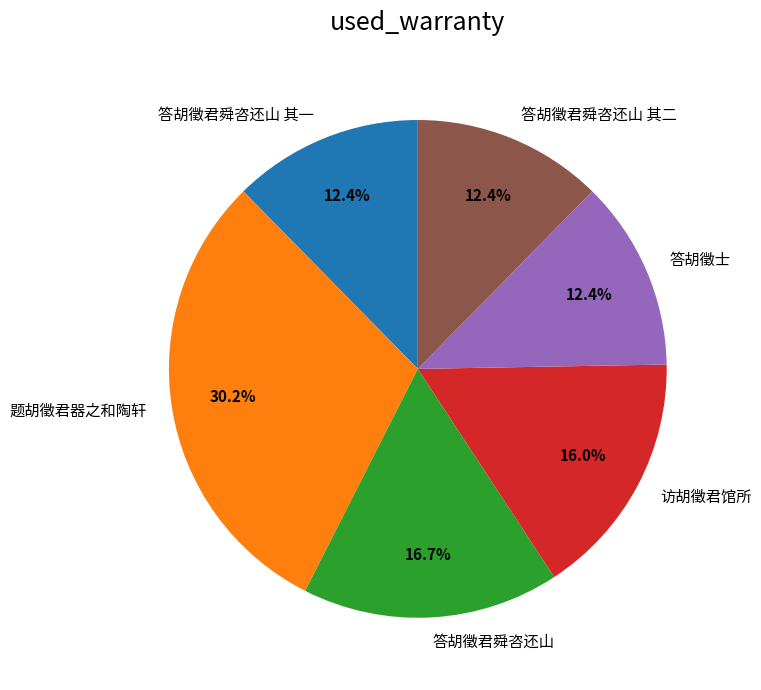

To the nearest percent, what is the combined percentage of 答胡徵士 and 答胡徵君舜咨还山 其一?

25%